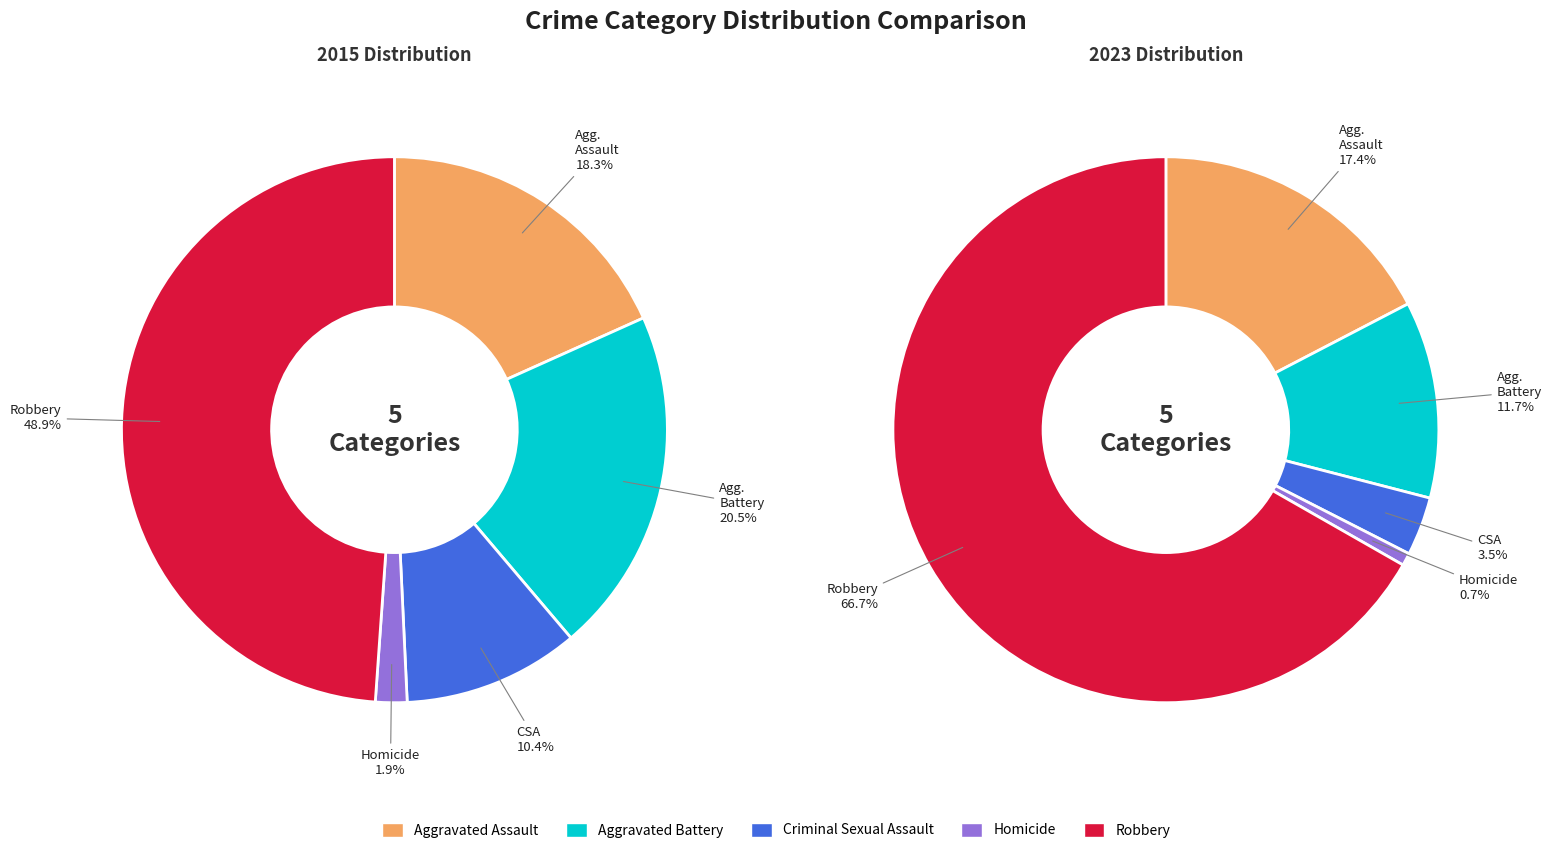

Is there any slice that represents more than half of the pie?

No